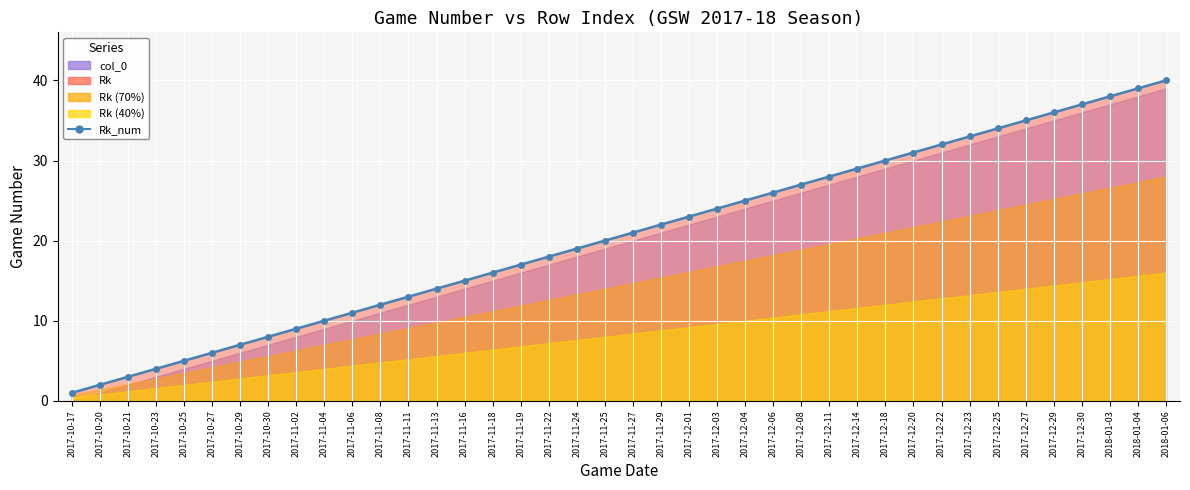

What is the average value?

20